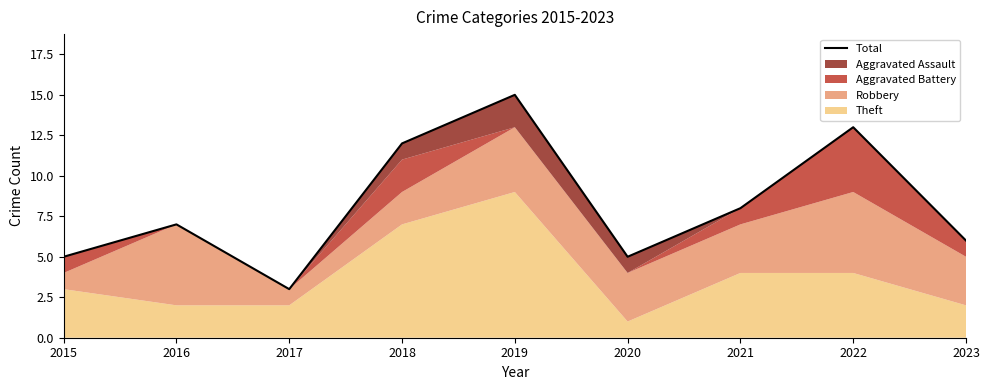

Rank the categories by value from highest to lowest.

2019, 2022, 2018, 2021, 2016, 2023, 2015, 2020, 2017